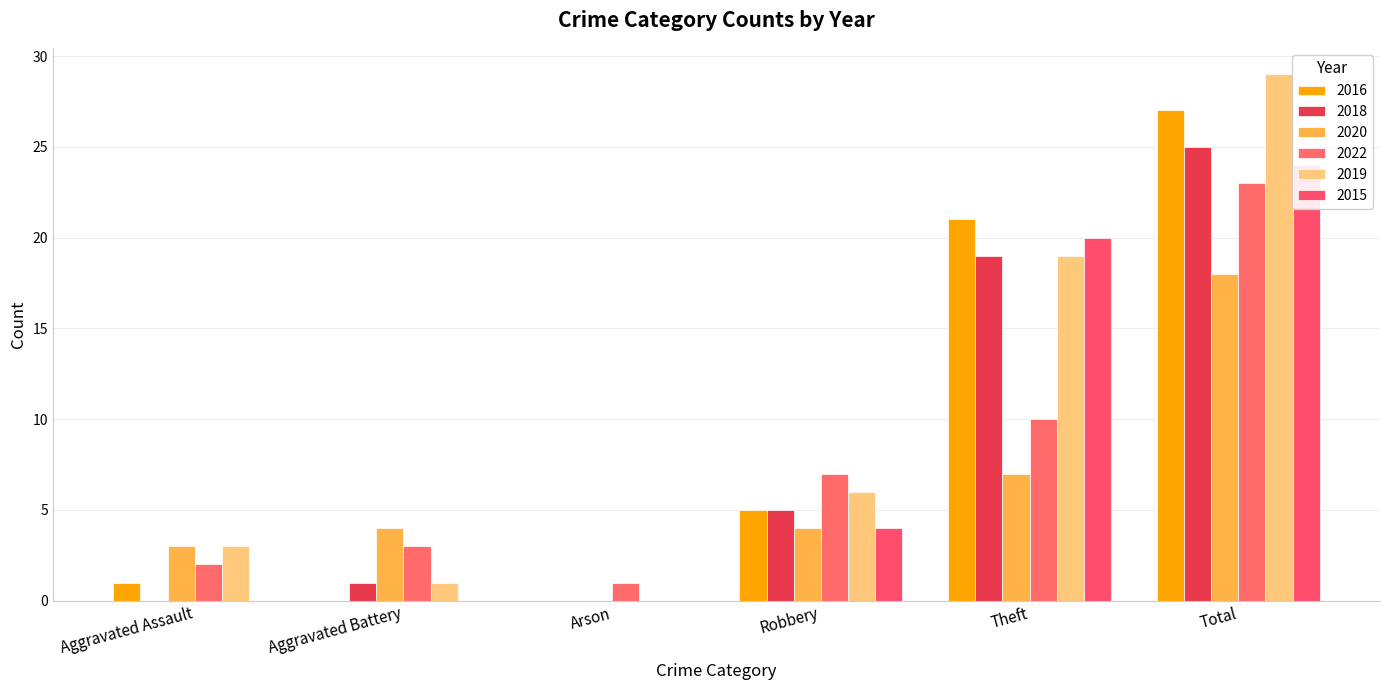

Which series changed the most between Aggravated Assault and Robbery?

2018